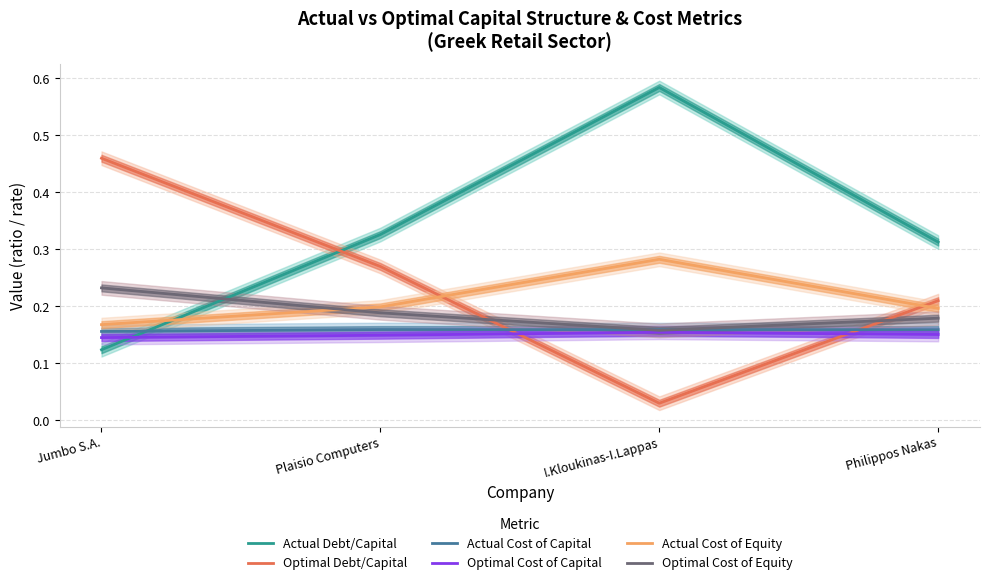

Which category has the highest value across all series?

I.Kloukinas-I.Lappas